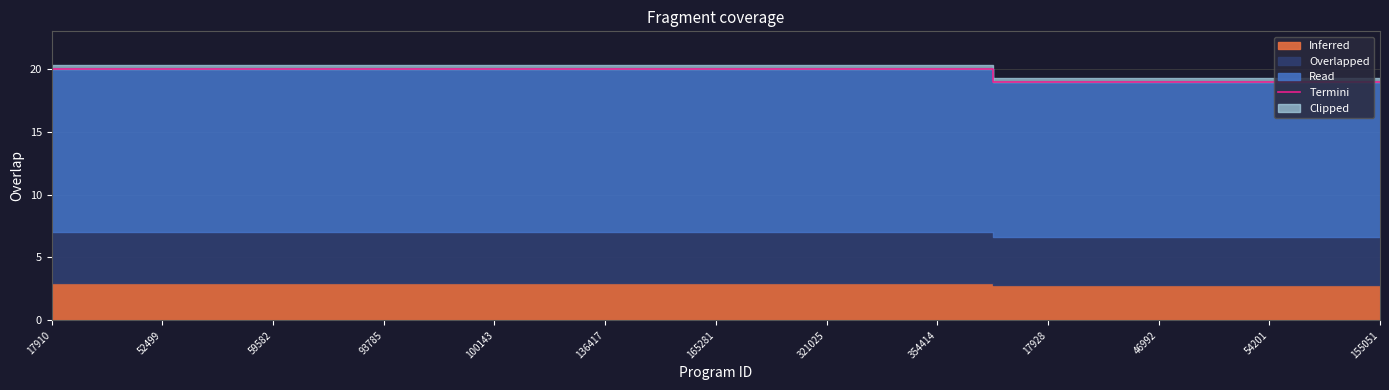

Which label corresponds to the largest value in the chart?

17910